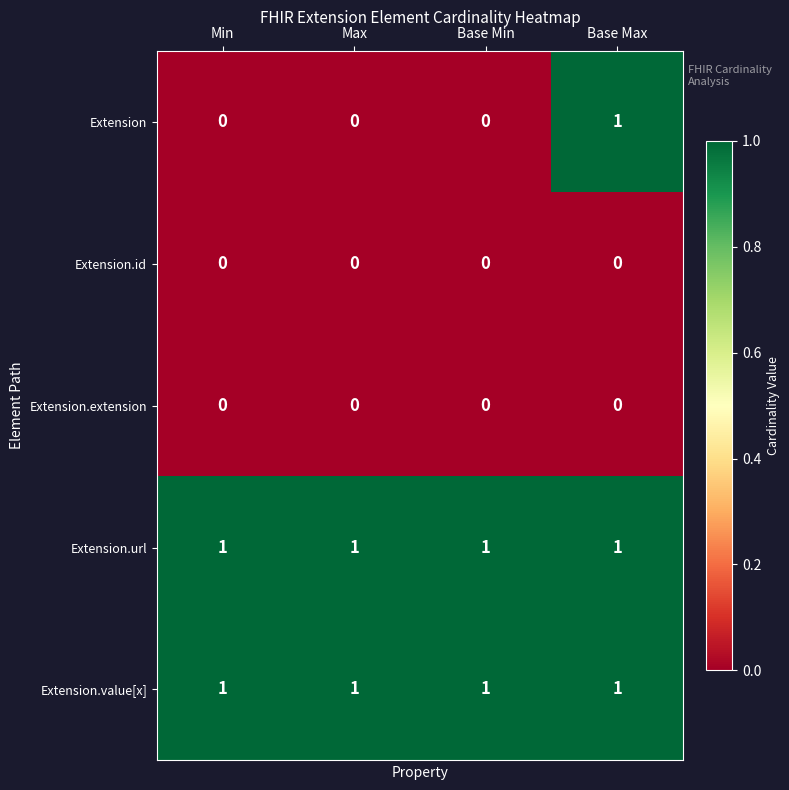

At how many categories does at least one series exceed 0?

4